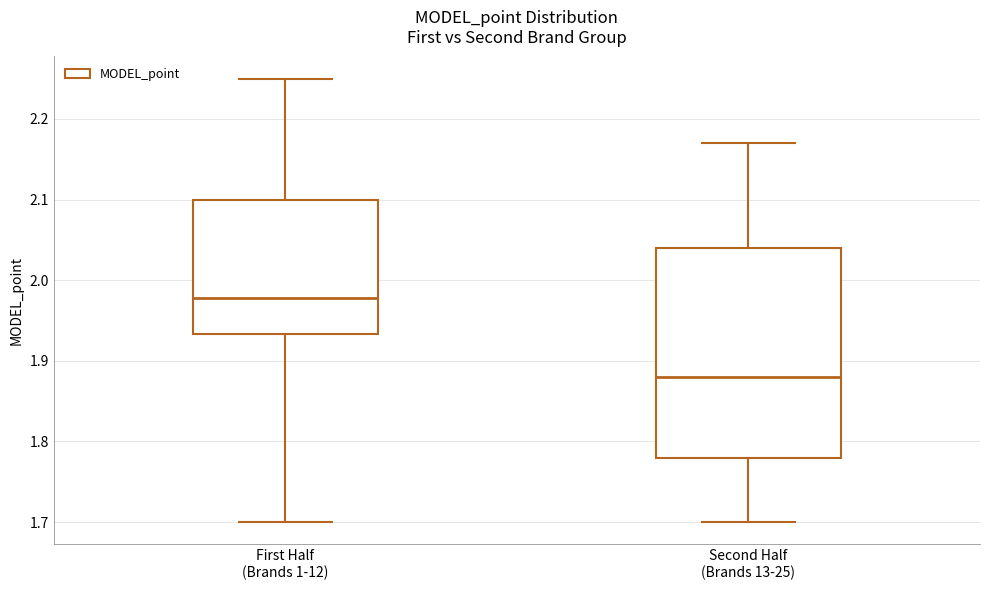

Comparing the boxes themselves (not the whiskers), which one is the tallest?

Second Half (Brands 13-25)